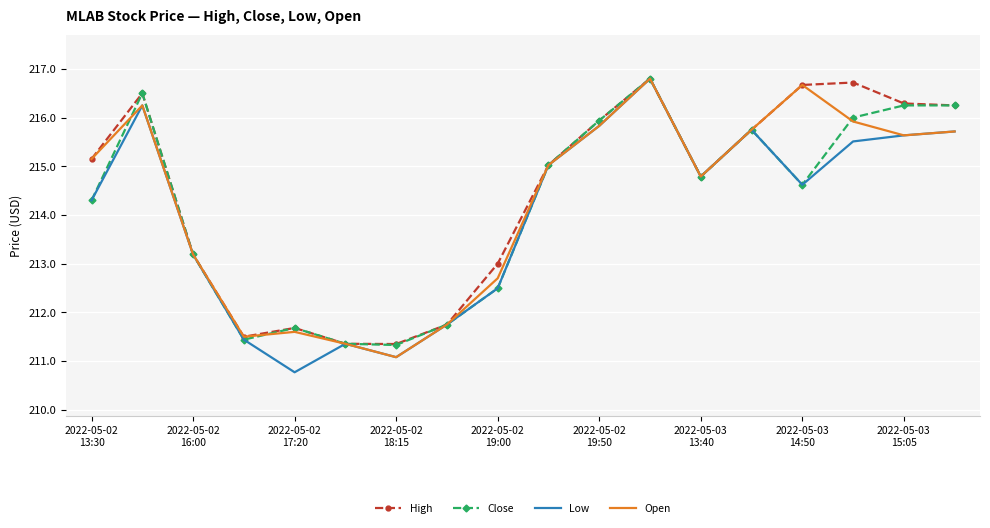

Count the number of data series in this chart.

4